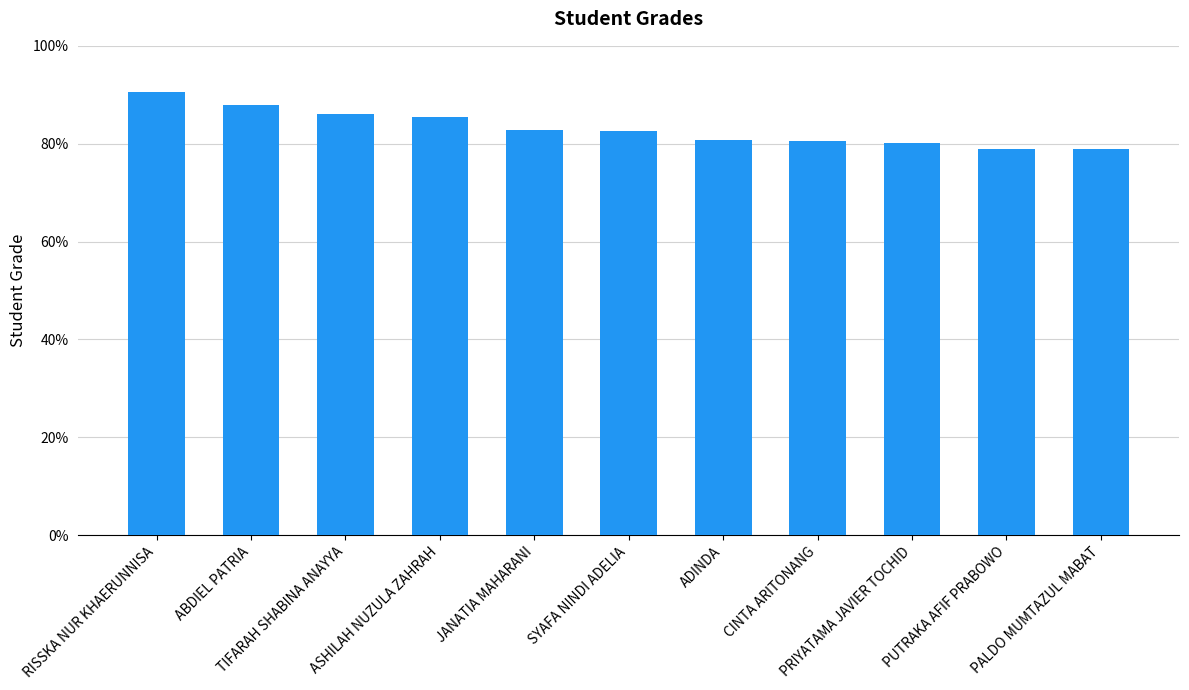

How many values are below 82?

5